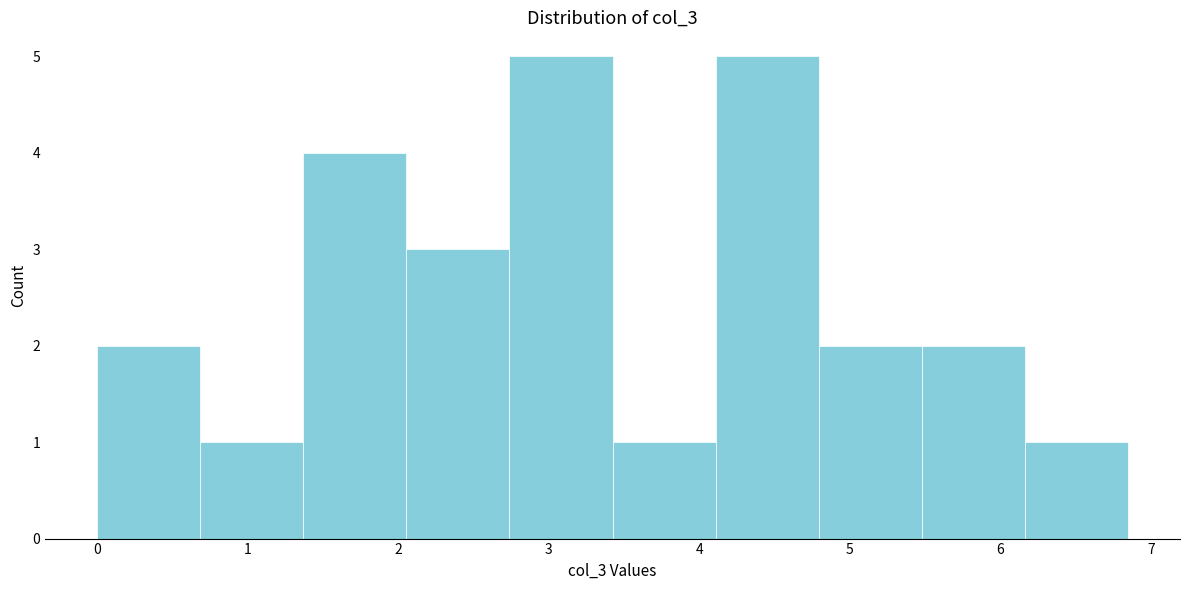

How tall is the bar that spans 2.1 to 2.7 on the x-axis? Neither the bar edges nor the heights are printed on the chart, so give them approximately, as read against the axes.

3